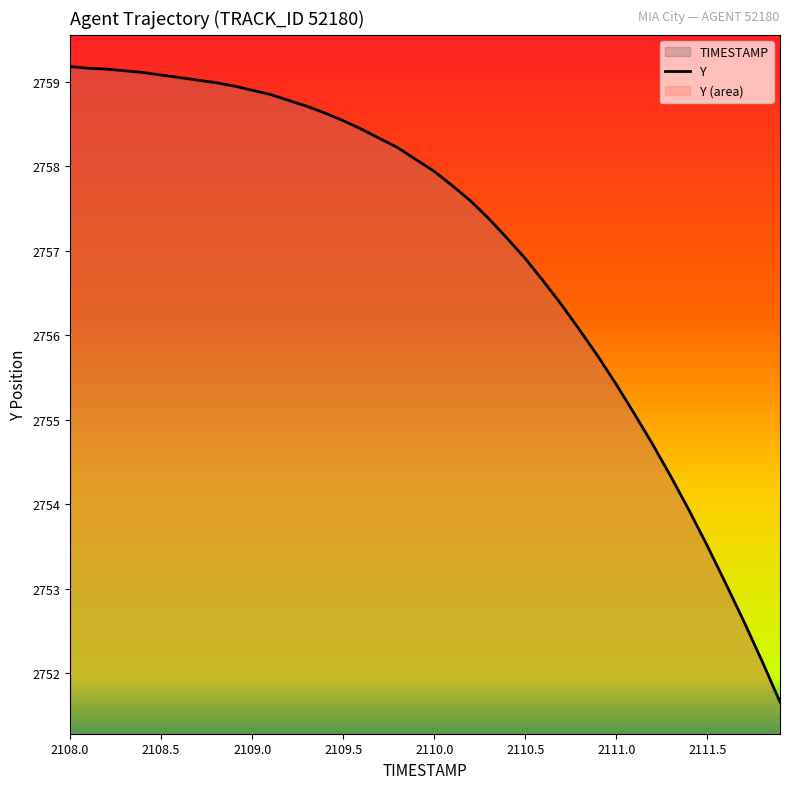

How many lines are shown in the chart?

1